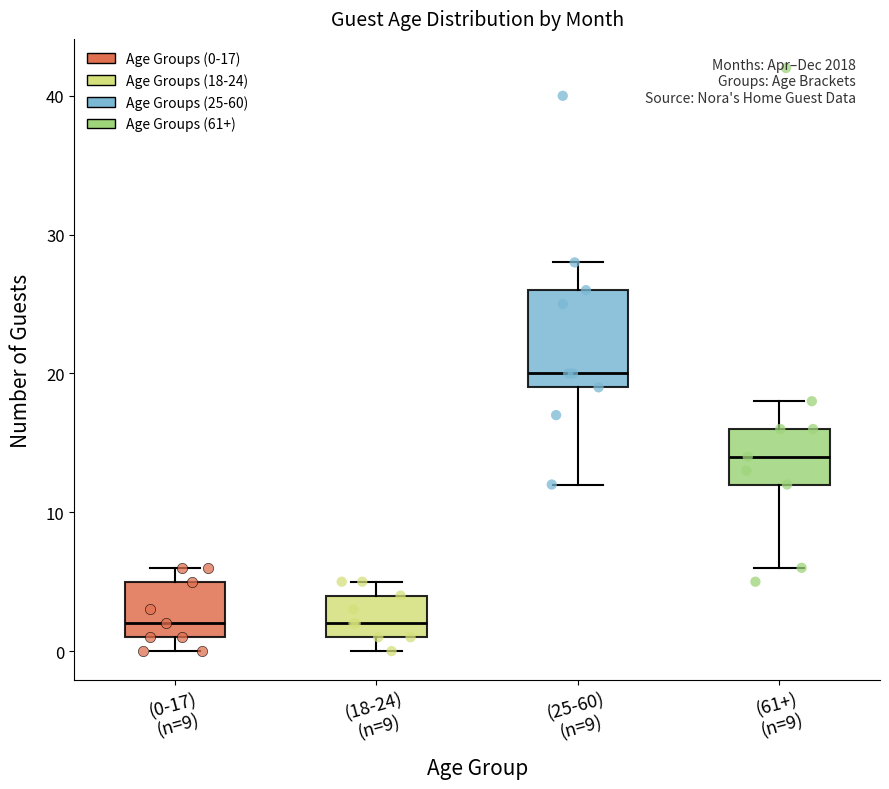

Which box is the tallest, from its lower edge to its upper edge?

(25-60) (n=9)